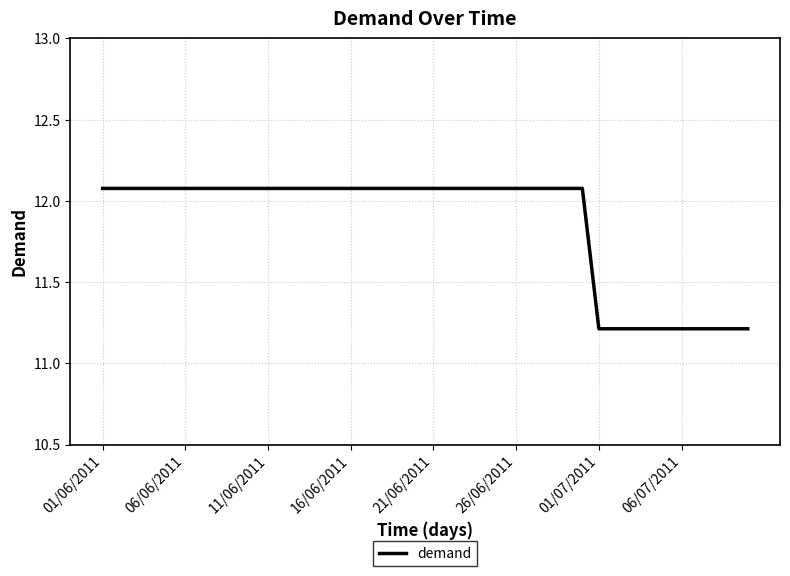

What is the greatest value displayed?

12.1